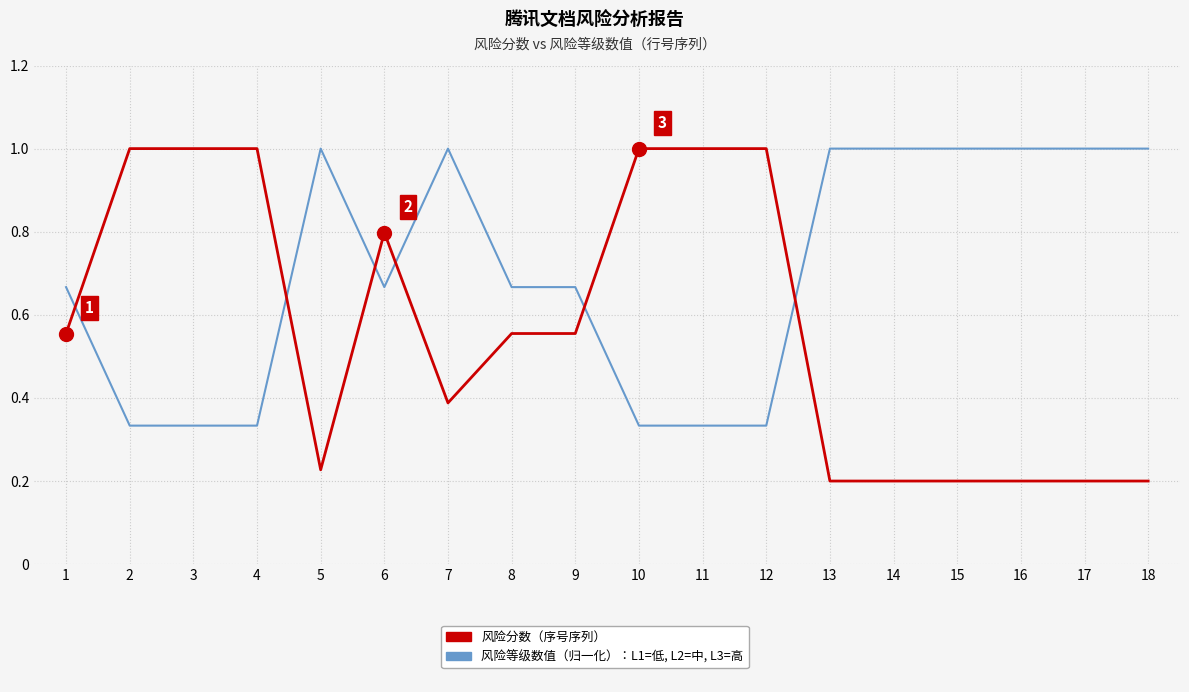

At which category is the sum across all series the highest?

6